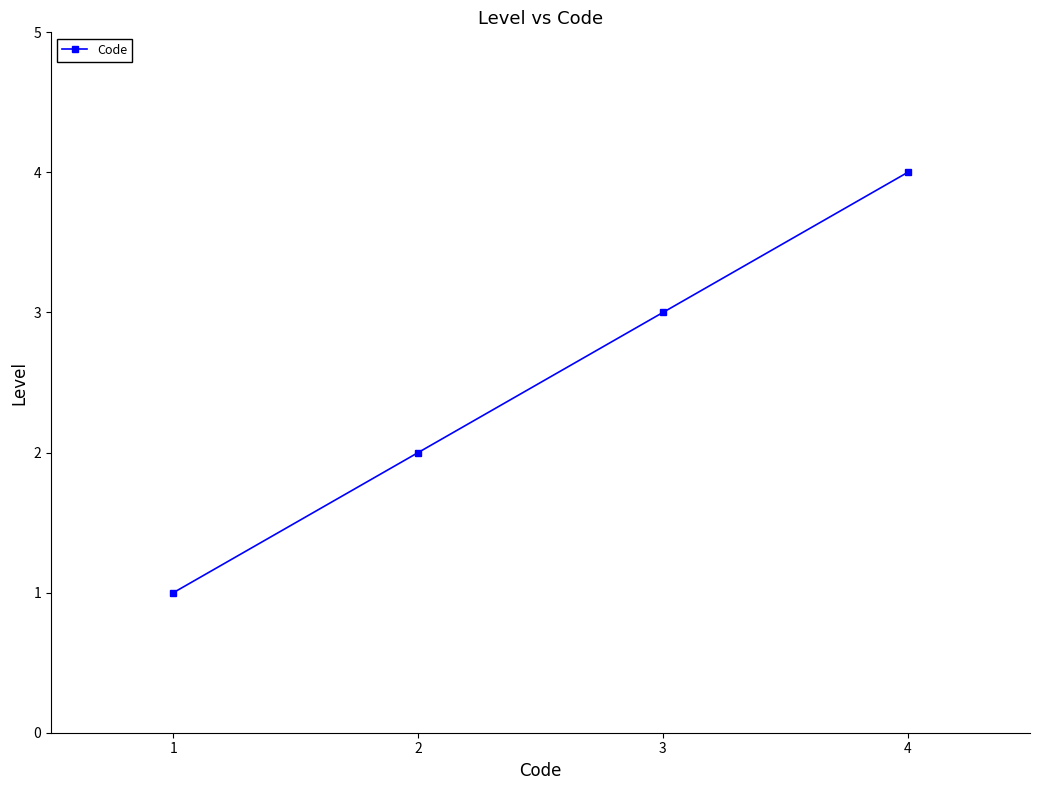

Reading right to left, what are all the values shown in this chart?

4	3	2	1